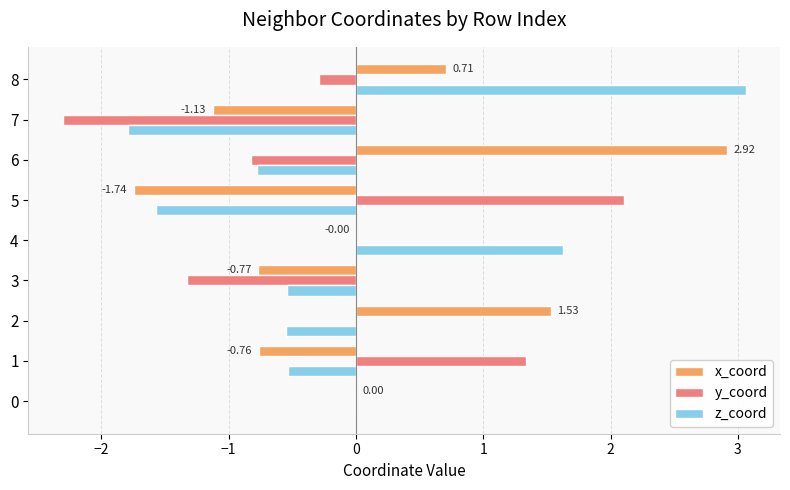

What is the total value across all series at 3?

-2.6